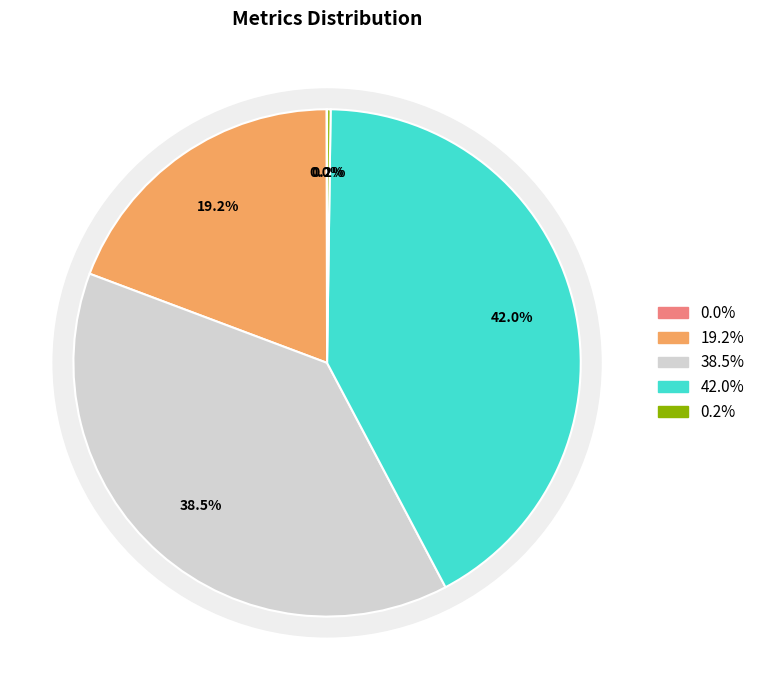

To the nearest percent, what is the average slice percentage?

20%